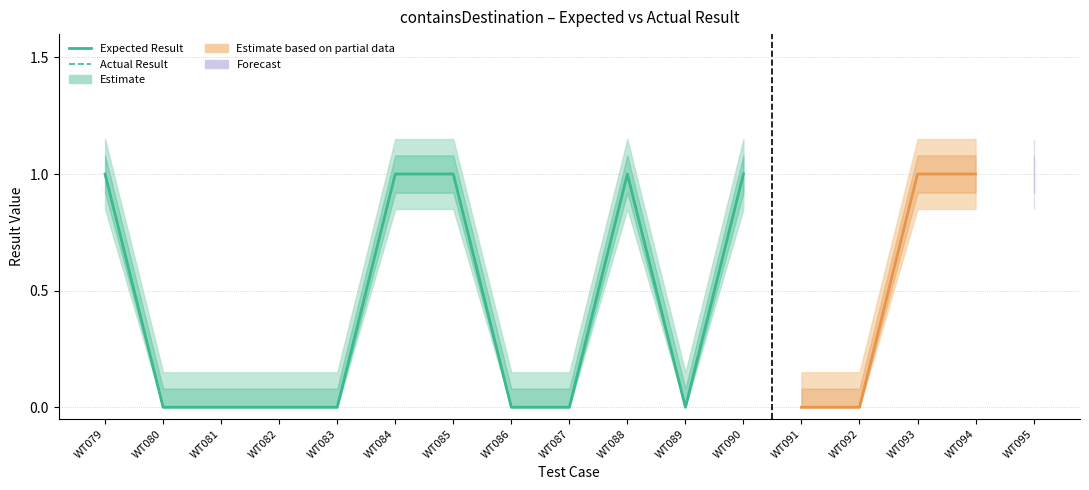

Is the value of Expected Result at WT086 greater than the value of Actual Result at WT082?

No